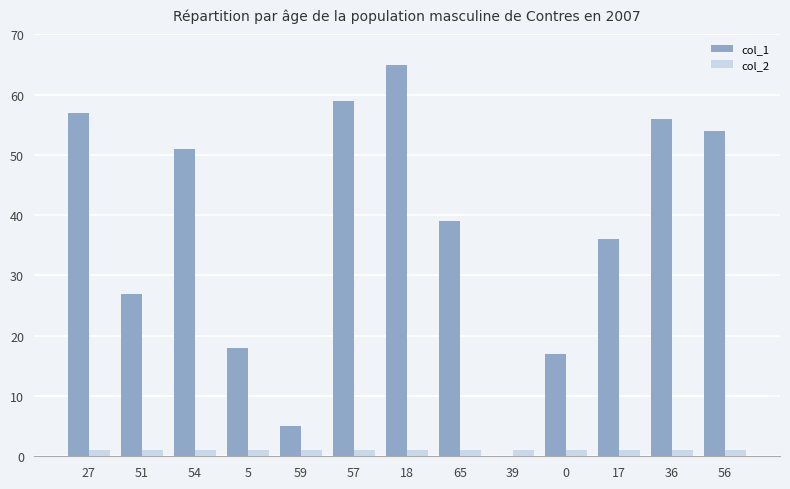

At which category is the sum across all series the highest?

18